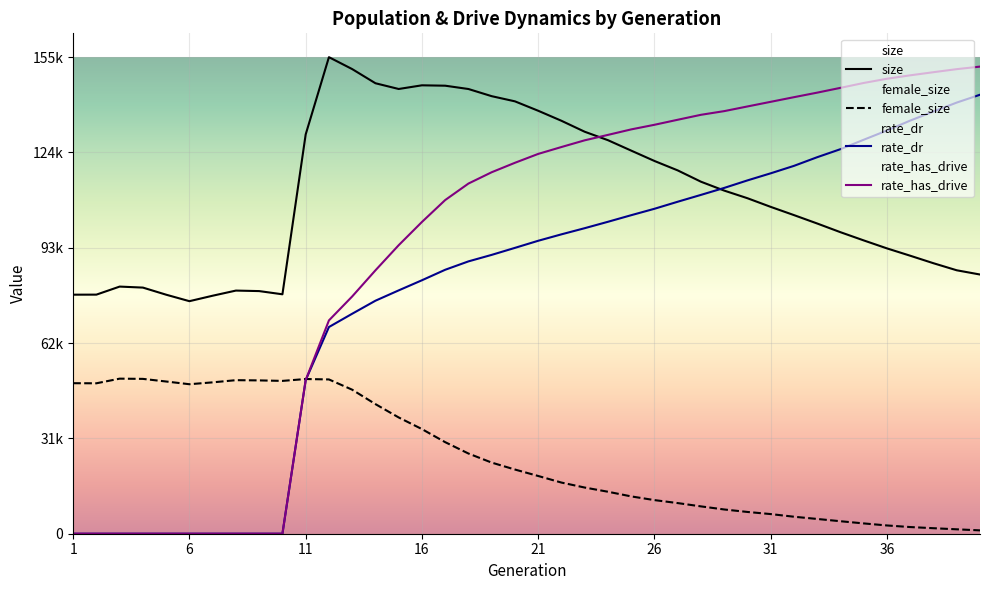

The female_size series shows 74403.3 at 6. True or false?

False